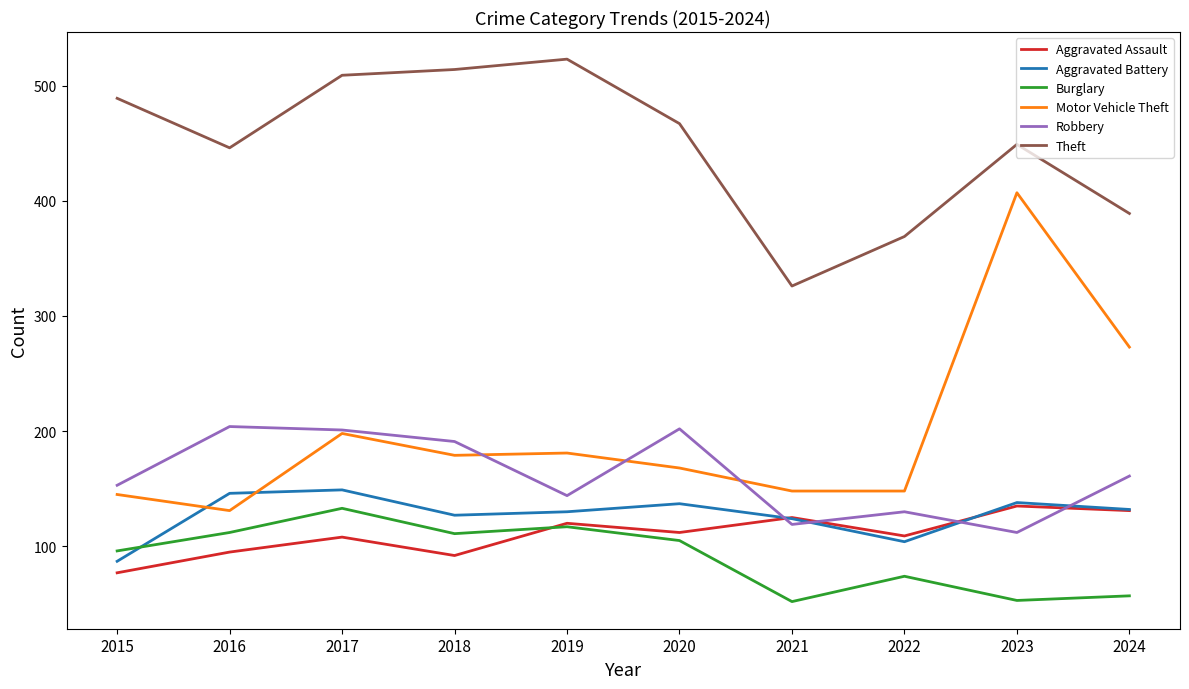

Does the chart display data point markers on the line(s)?

No